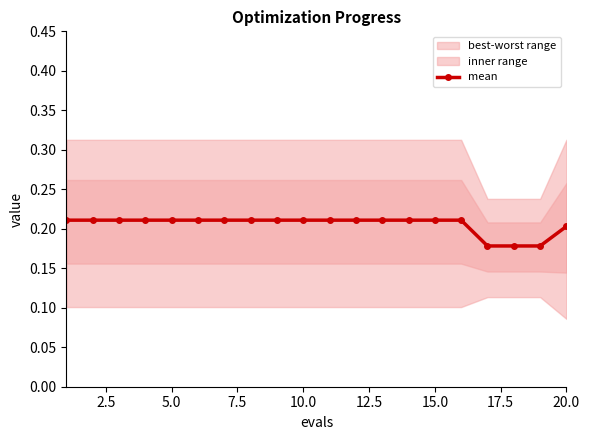

Does the chart have visible grid lines?

No